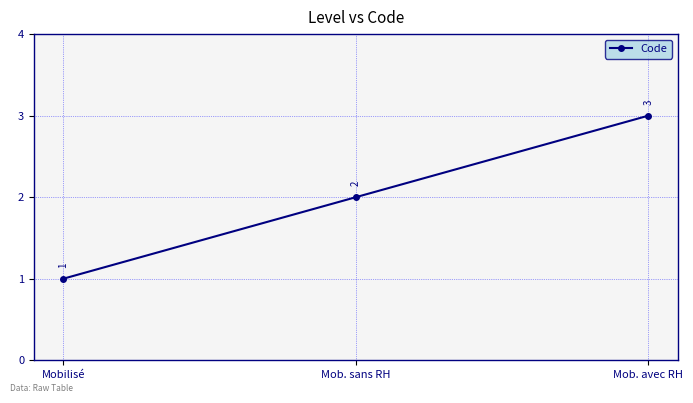

Which has a higher value, Mob. sans RH or Mob. avec RH?

Mob. avec RH